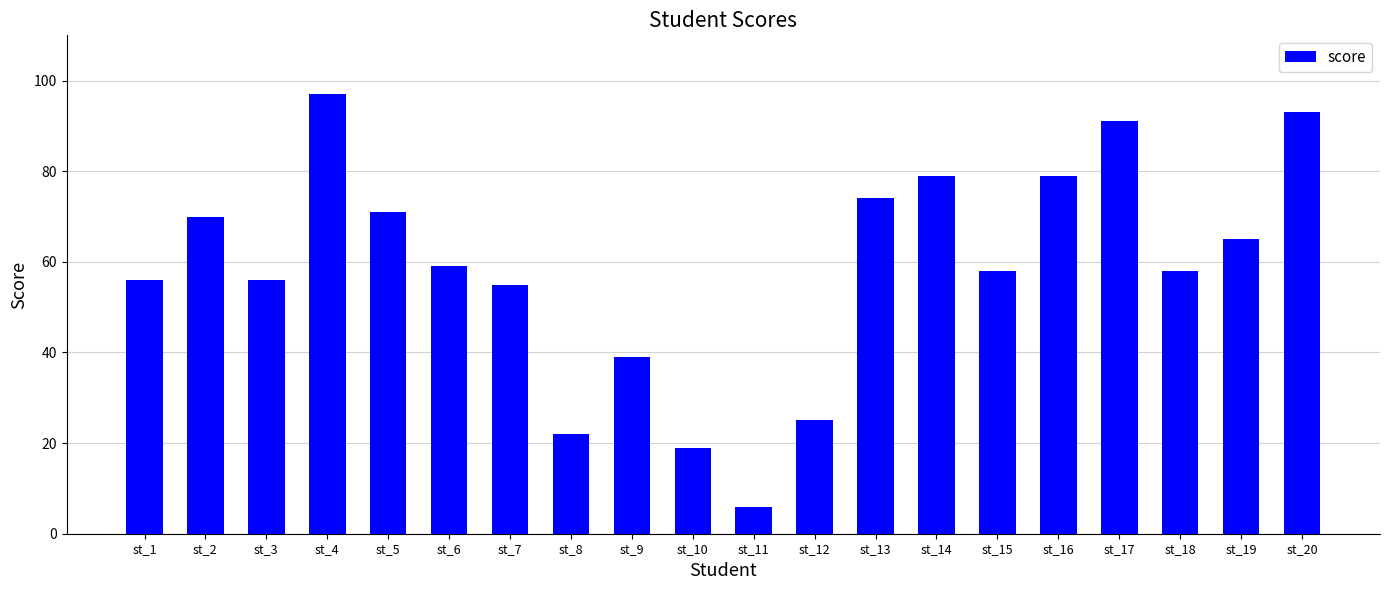

What is the sum of the values at st_19 and st_10?

84